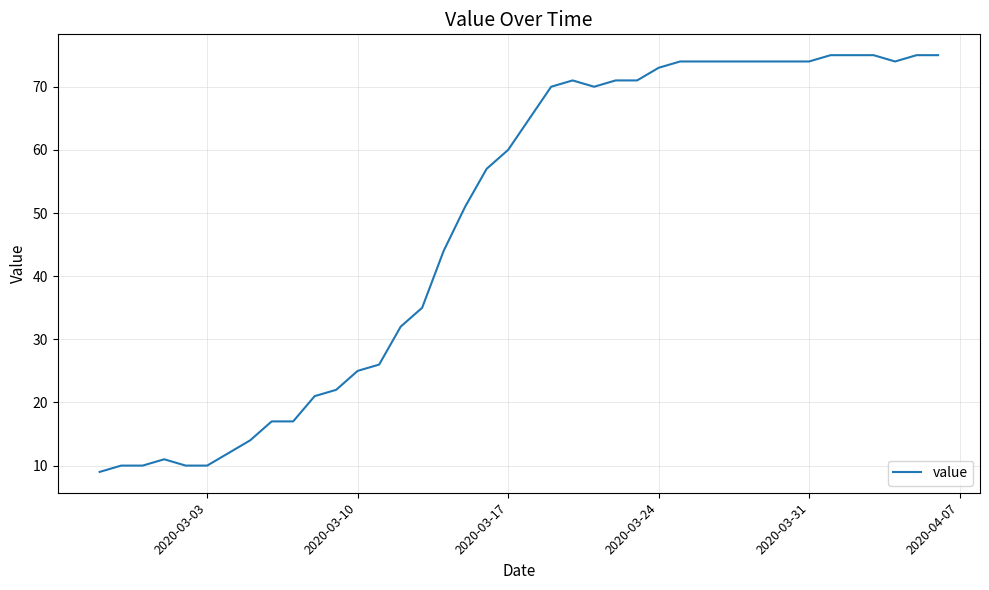

Reading left to right, extract all data points from this chart.

9	10	10	11	10	10	12	14	17	17	21	22	25	26	32	35	44	51	57	60	65	70	71	70	71	71	73	74	74	74	74	74	74	74	75	75	75	74	75	75